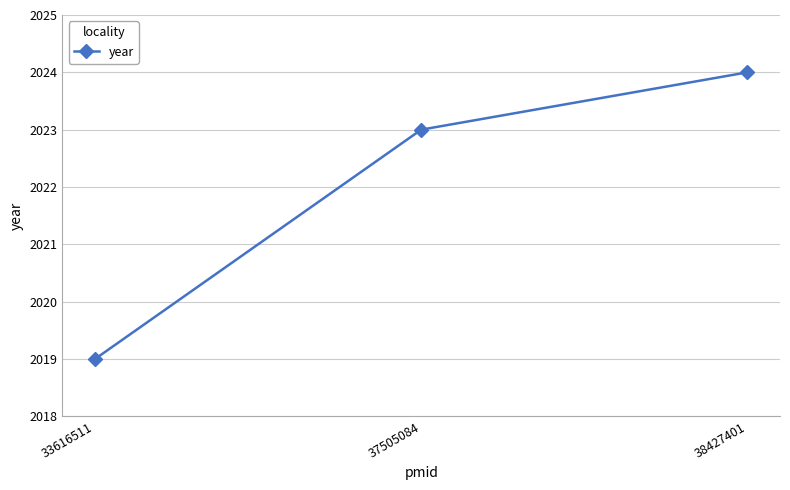

True or false: the data shows 2843 at 38427401.

False